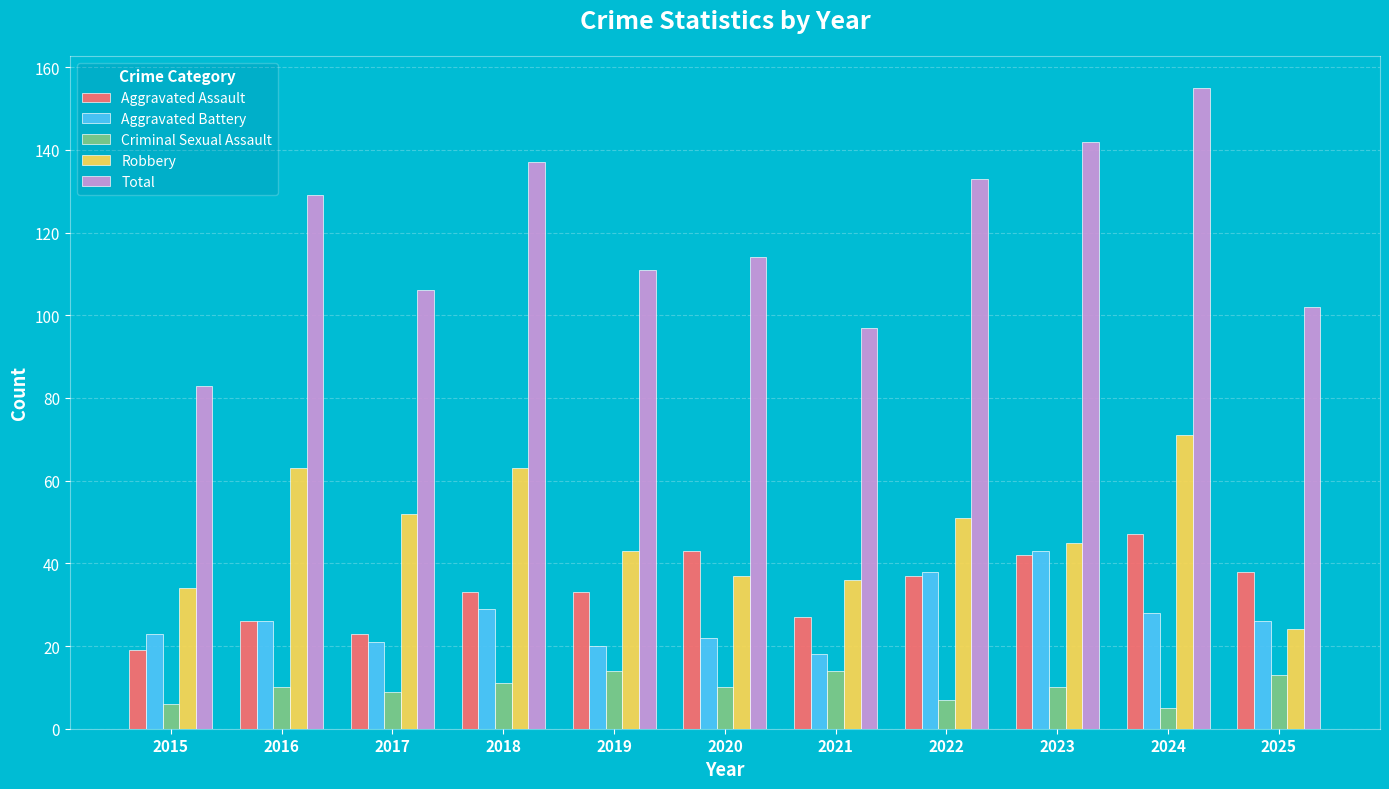

Are the bars horizontal?

No